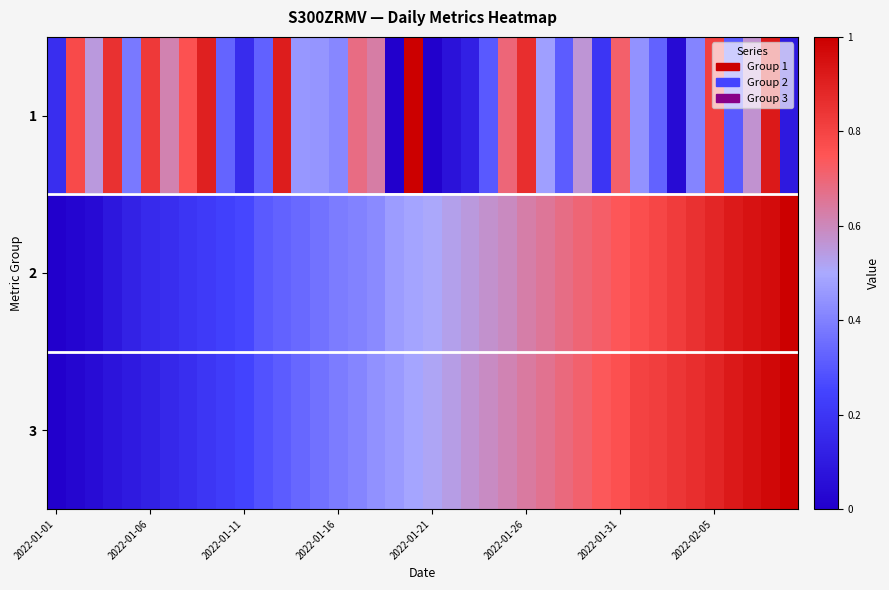

List the series in order of their overall mean, highest first.

3, 2, 1